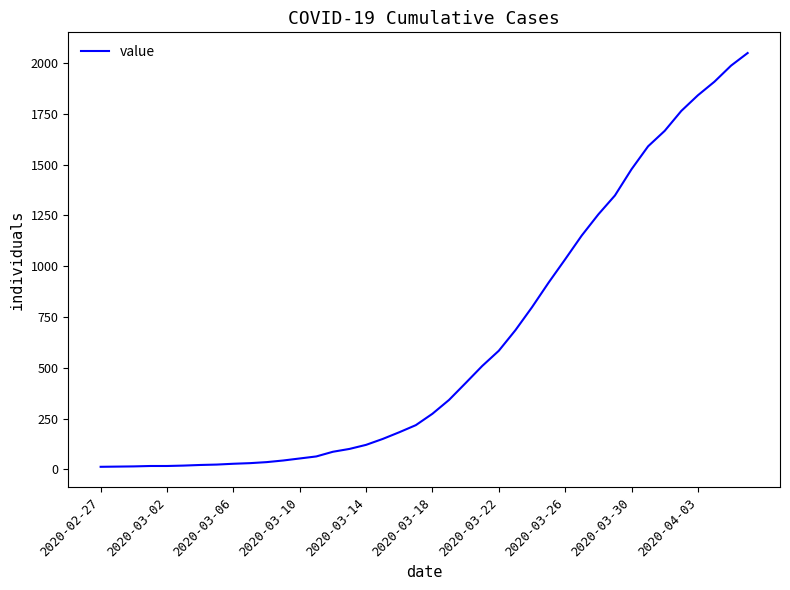

What is the maximum value shown in the chart?

2049